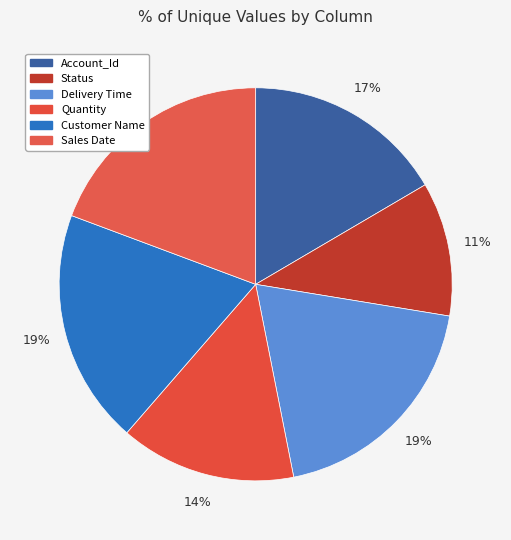

Which slice is the smallest?

Status